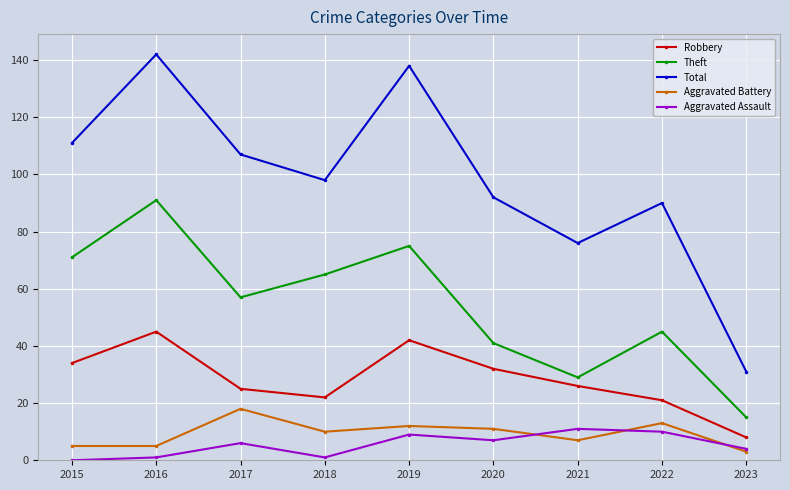

True or false: Aggravated Assault and Robbery cross at least once.

False